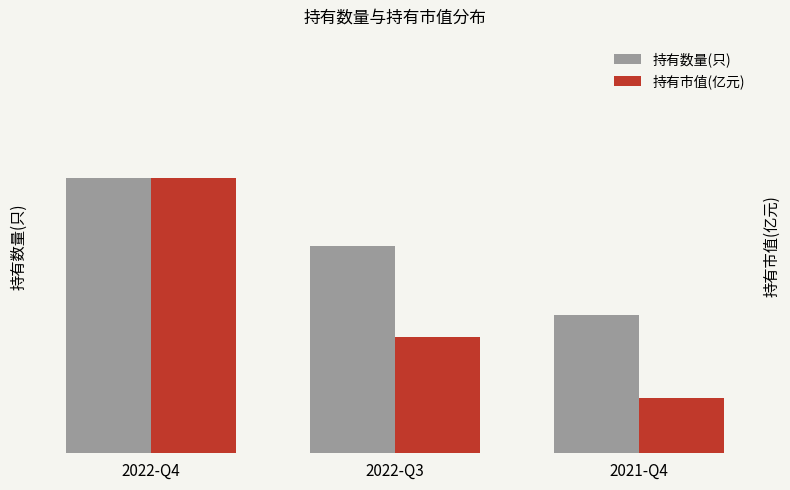

Which category has the lowest value across all series?

2021-Q4